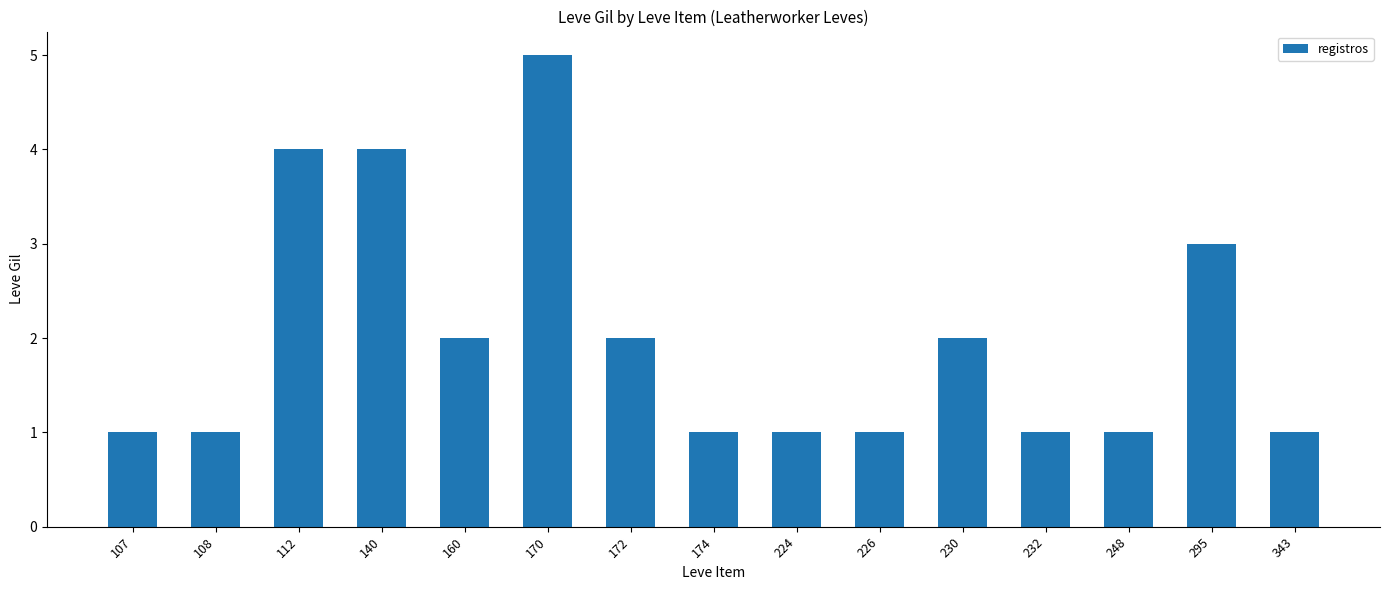

At which category does the chart reach its peak across all series?

170